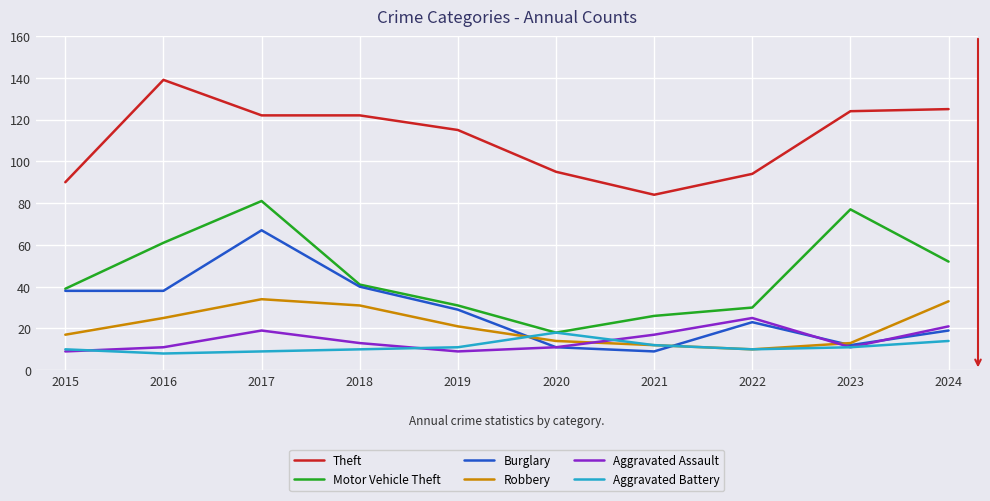

Reading right to left, list all the values displayed in this chart.

Theft: 125	124	94	84	95	115	122	122	139	90
Motor Vehicle Theft: 52	77	30	26	18	31	41	81	61	39
Burglary: 19	12	23	9	11	29	40	67	38	38
Robbery: 33	13	10	12	14	21	31	34	25	17
Aggravated Assault: 21	11	25	17	11	9	13	19	11	9
Aggravated Battery: 14	11	10	12	18	11	10	9	8	10